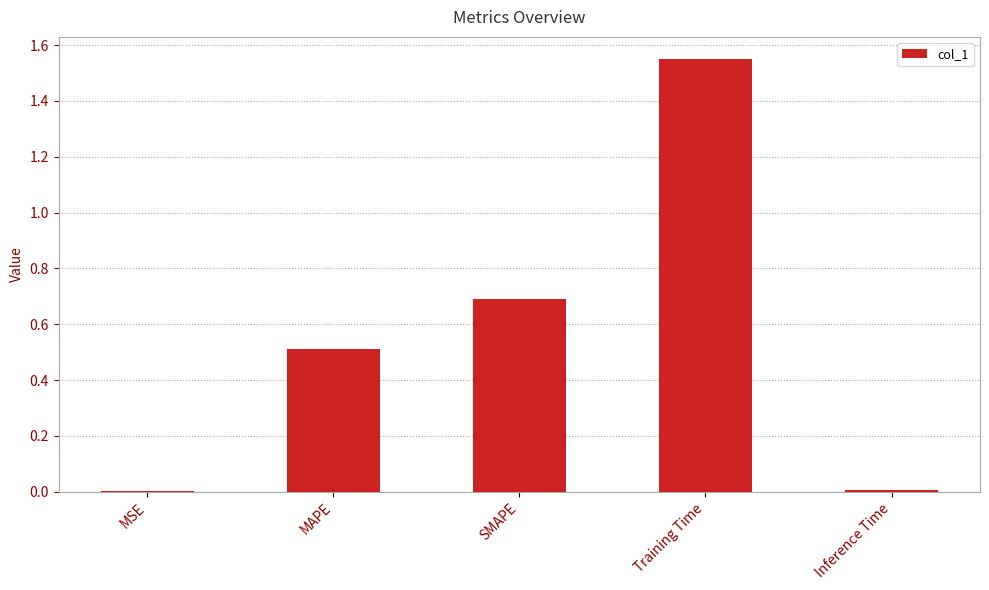

At which category does the chart reach its peak across all series?

Training Time